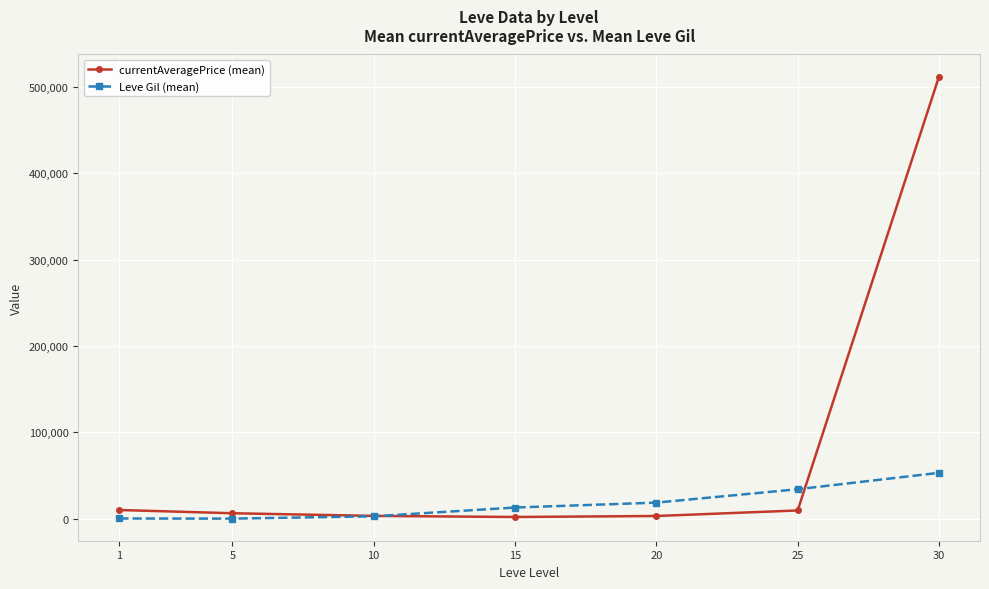

At how many categories does at least one series exceed 356331?

1